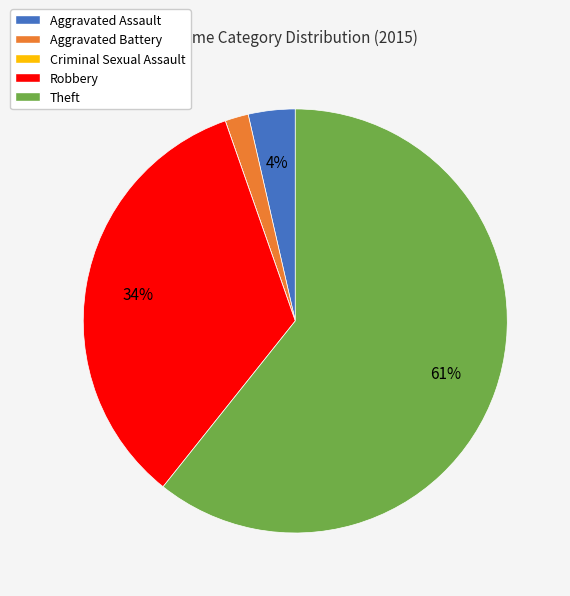

To the nearest percent, what percentage of the pie is Robbery?

34%